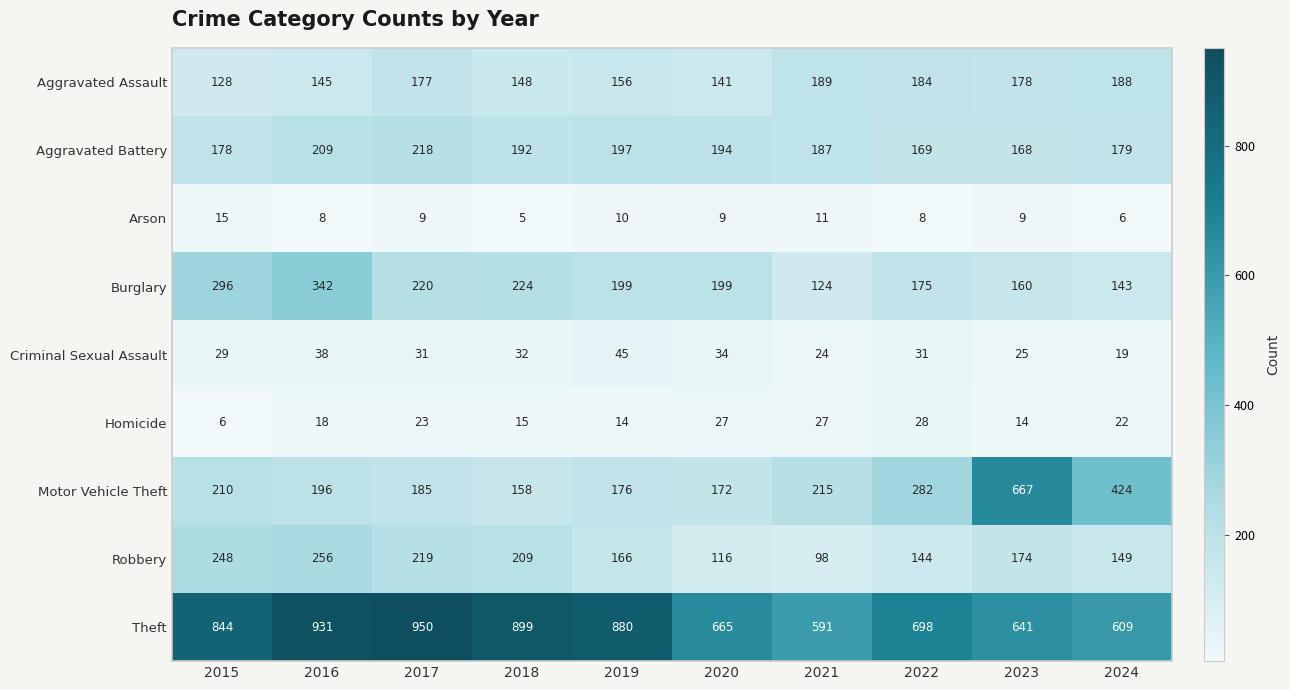

At which category is the sum across all series the highest?

2016